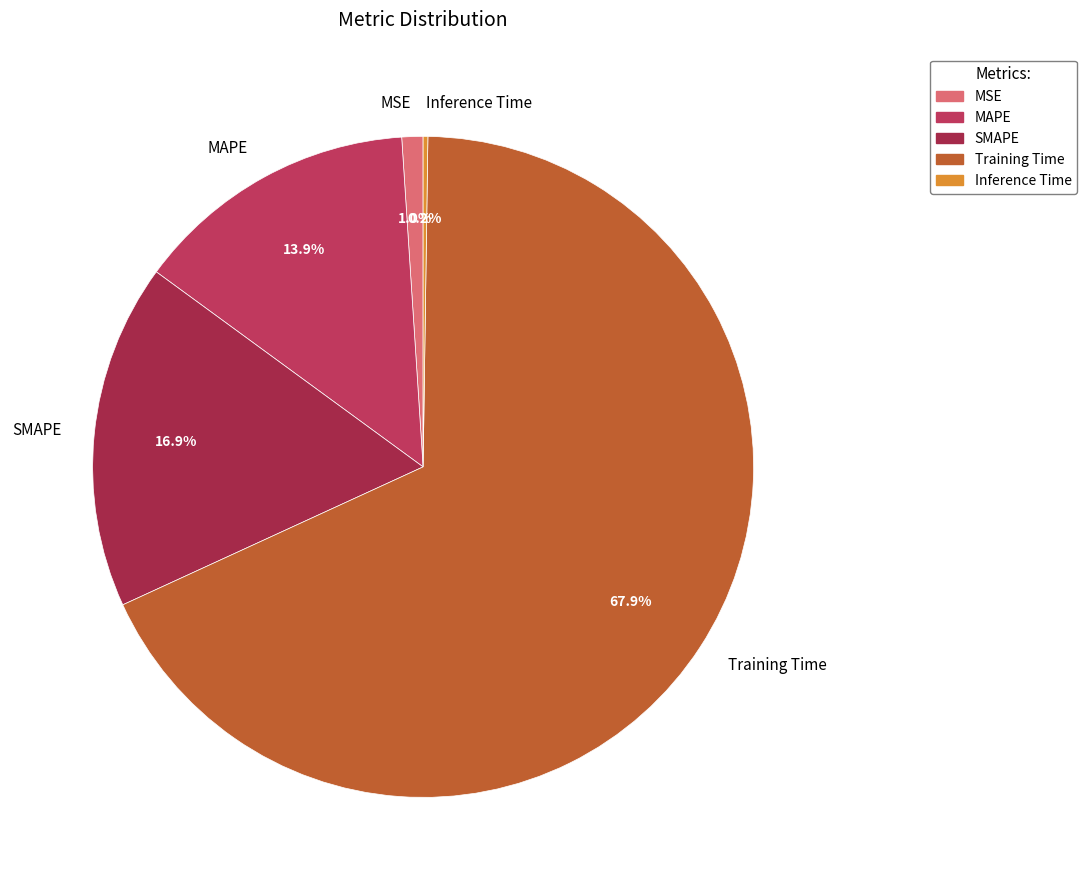

What is the total percentage of SMAPE and MAPE?

30.8%